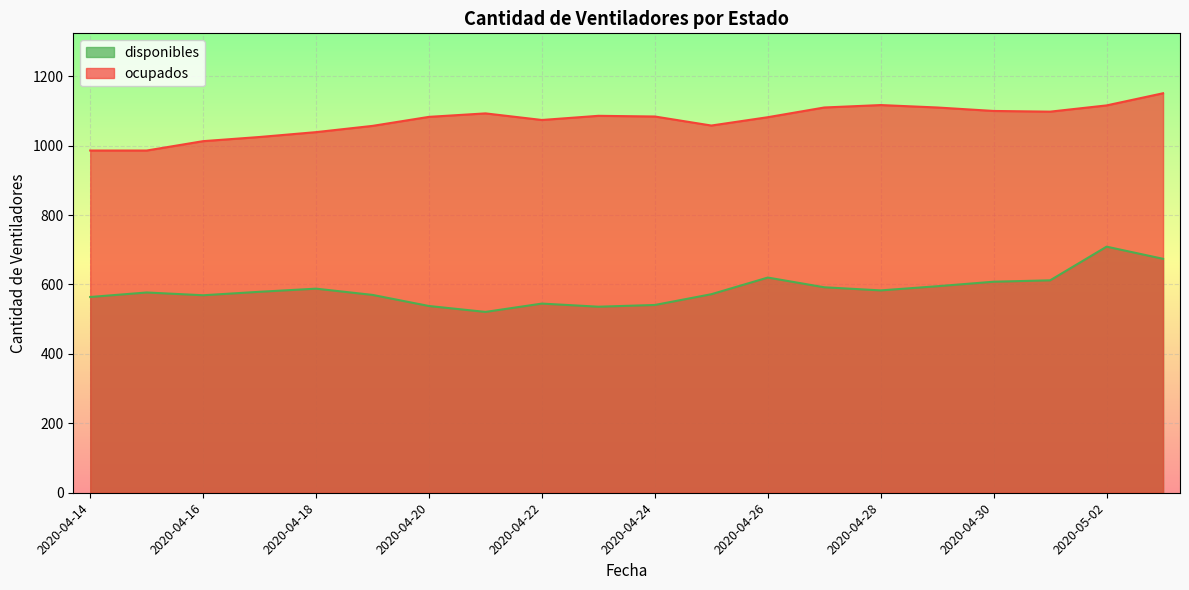

What is the difference between the highest and lowest values at 2020-05-03?

477